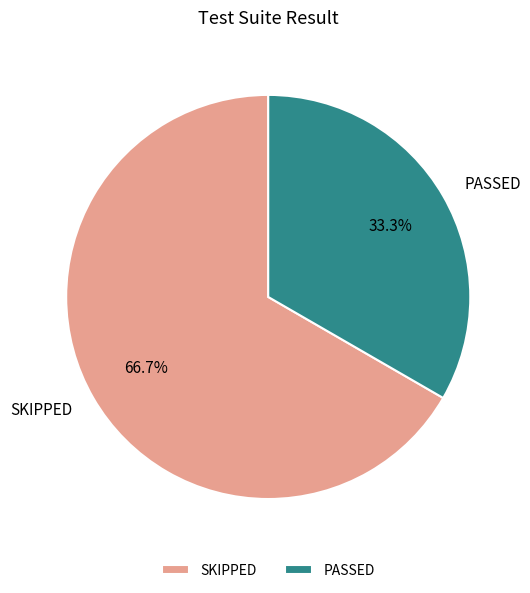

Rank the categories by value from highest to lowest.

SKIPPED, PASSED